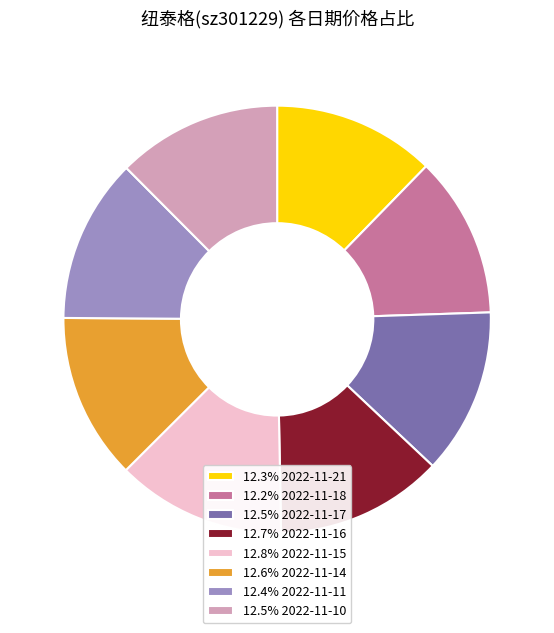

Is there any slice that represents more than half of the pie?

No